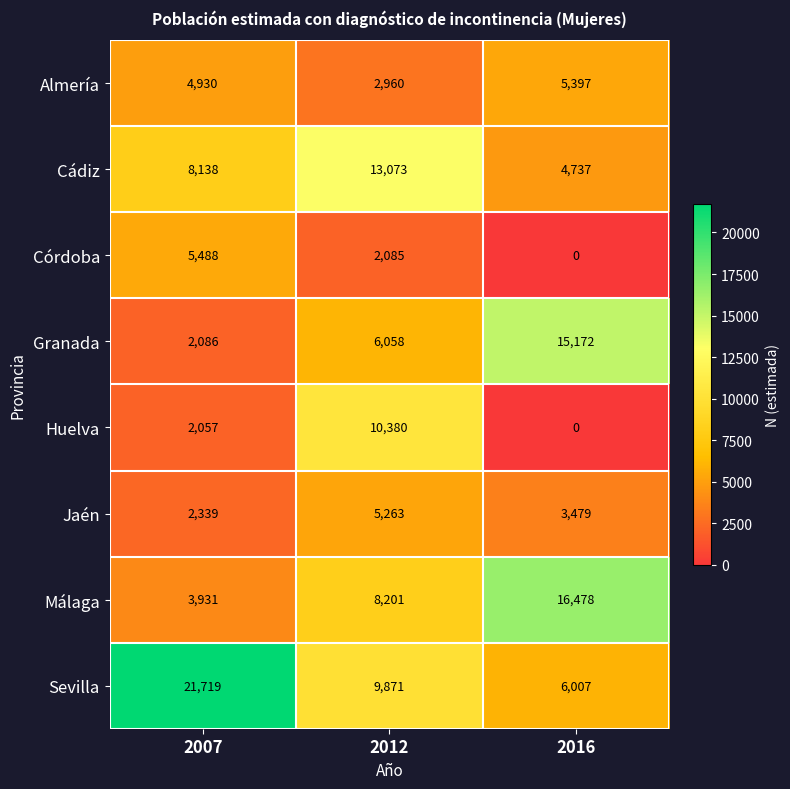

Which series has the largest total across all categories?

Sevilla